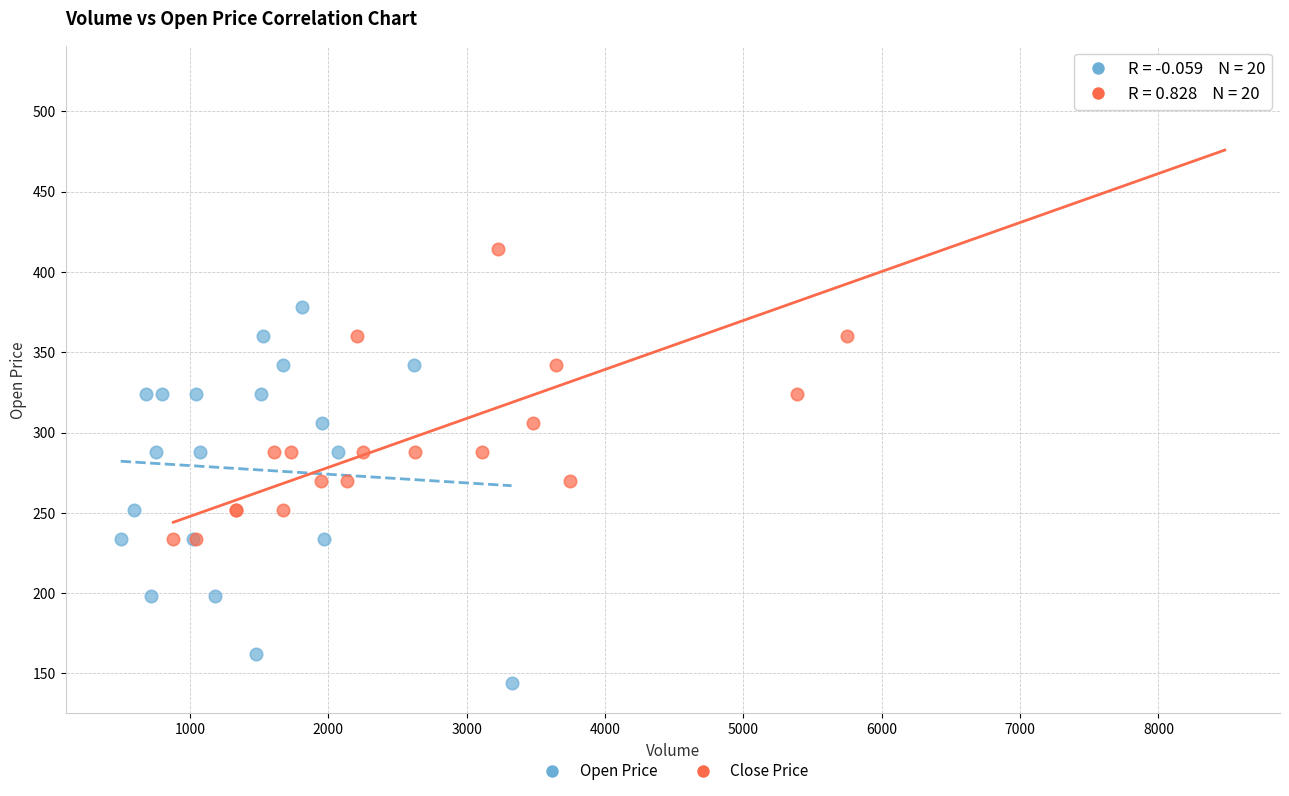

Which series contains the highest Y value?

Close Price